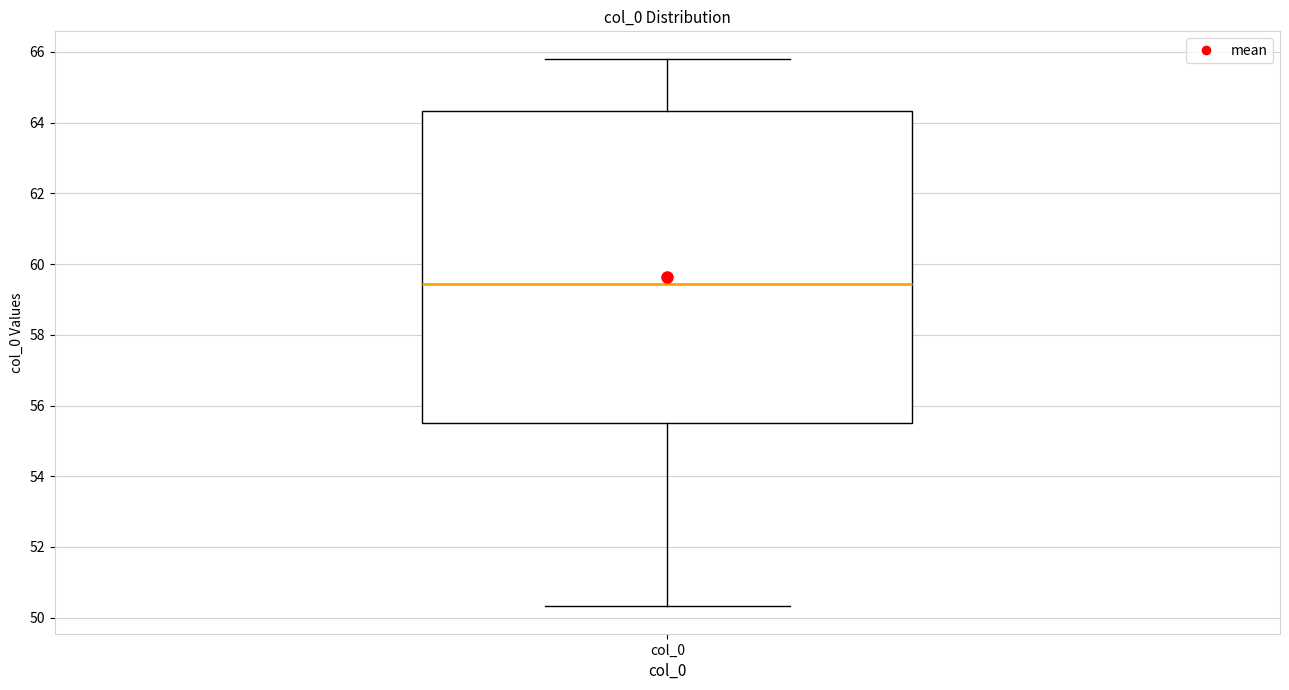

Transcribe this box plot: give where the median line is, the range the box spans, and where the two whiskers end, as read against the y-axis. The values are not printed on the chart, so give them approximately, as read against the axis.

median 59.4, box 55.6 to 64.4, whiskers 50.4 to 65.8